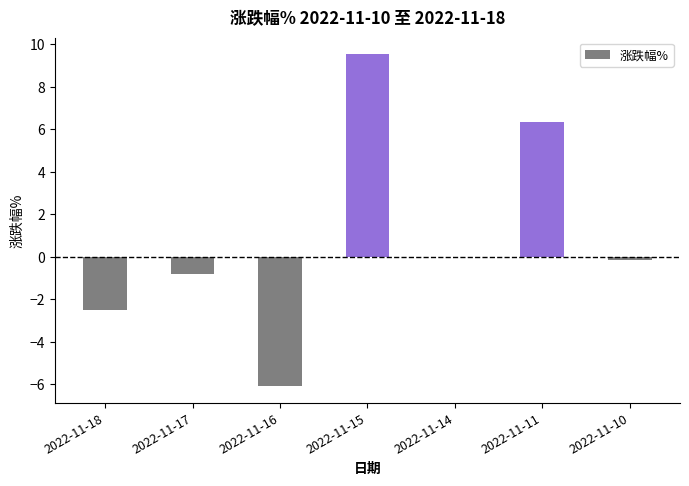

What is the maximum value shown in the chart?

9.5